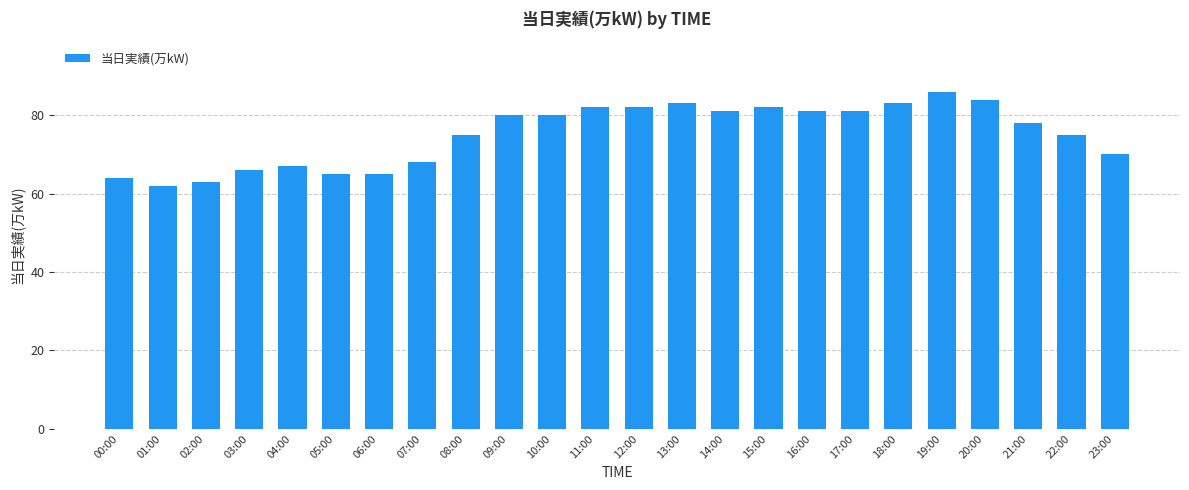

What value does the data have at 13:00?

83